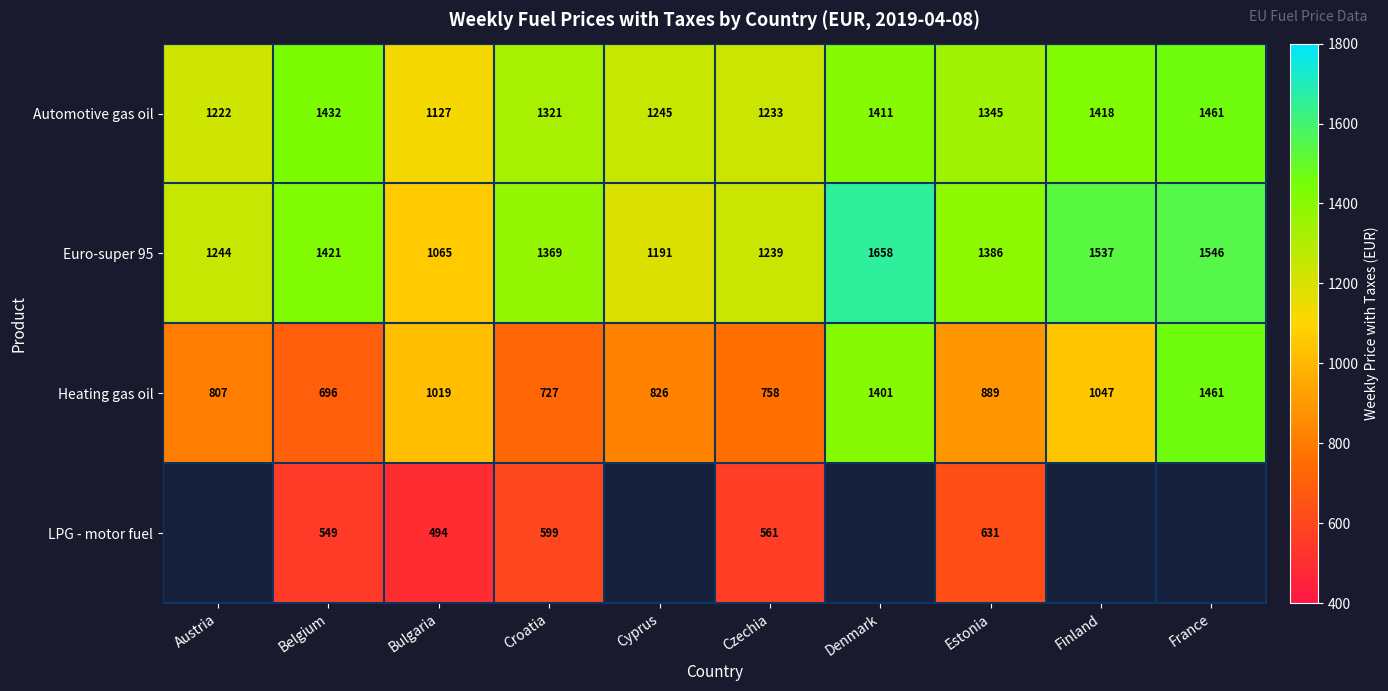

Is it true that Heating gas oil equals 1623.6 at Bulgaria?

False